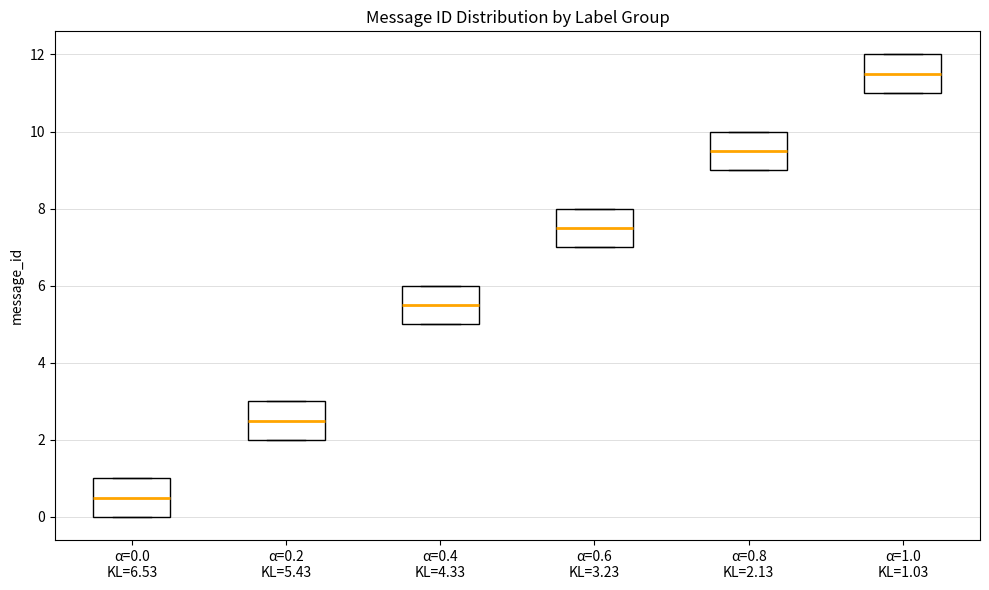

Reading left to right, transcribe this box plot: for each box, give where its median line is, the range the box spans, and where its two whiskers end, as read against the y-axis. The values are not printed on the chart, so give them approximately, as read against the axis.

α=0.0 KL=6.53: median 0.6, box 0.0 to 1.0, whiskers 0.0 to 1.0
α=0.2 KL=5.43: median 2.6, box 2.0 to 3.0, whiskers 2.0 to 3.0
α=0.4 KL=4.33: median 5.6, box 5.0 to 6.0, whiskers 5.0 to 6.0
α=0.6 KL=3.23: median 7.6, box 7.0 to 8.0, whiskers 7.0 to 8.0
α=0.8 KL=2.13: median 9.6, box 9.0 to 10.0, whiskers 9.0 to 10.0
α=1.0 KL=1.03: median 11.6, box 11.0 to 12.0, whiskers 11.0 to 12.0